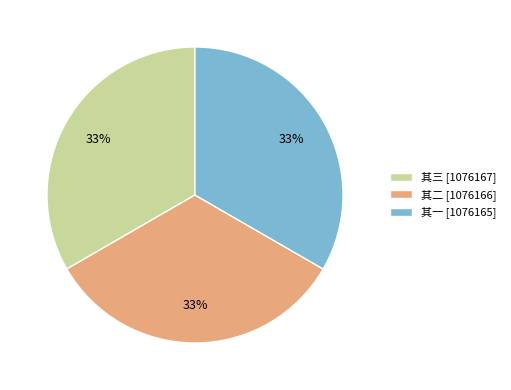

Combined, do 其一 [1076165] and 其三 [1076167] account for over 50%?

Yes